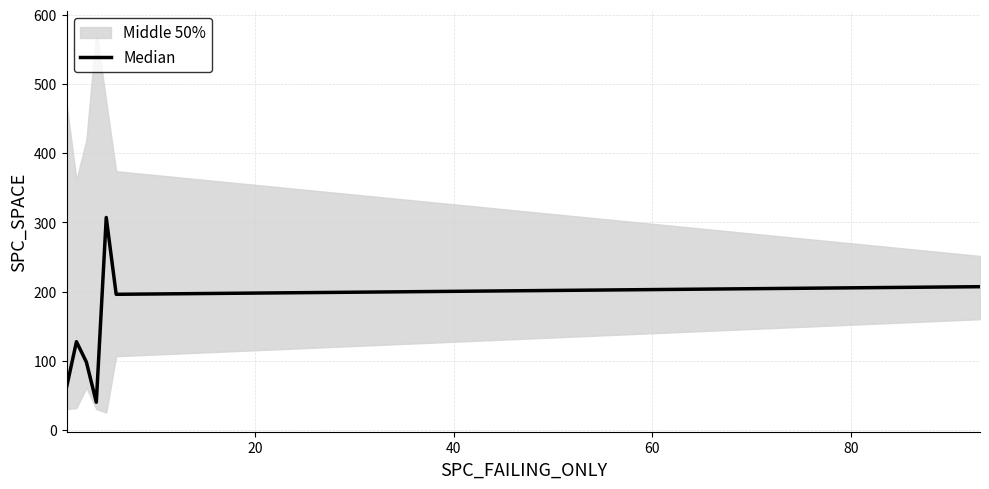

The value at 60 is 12.7. True or false?

False